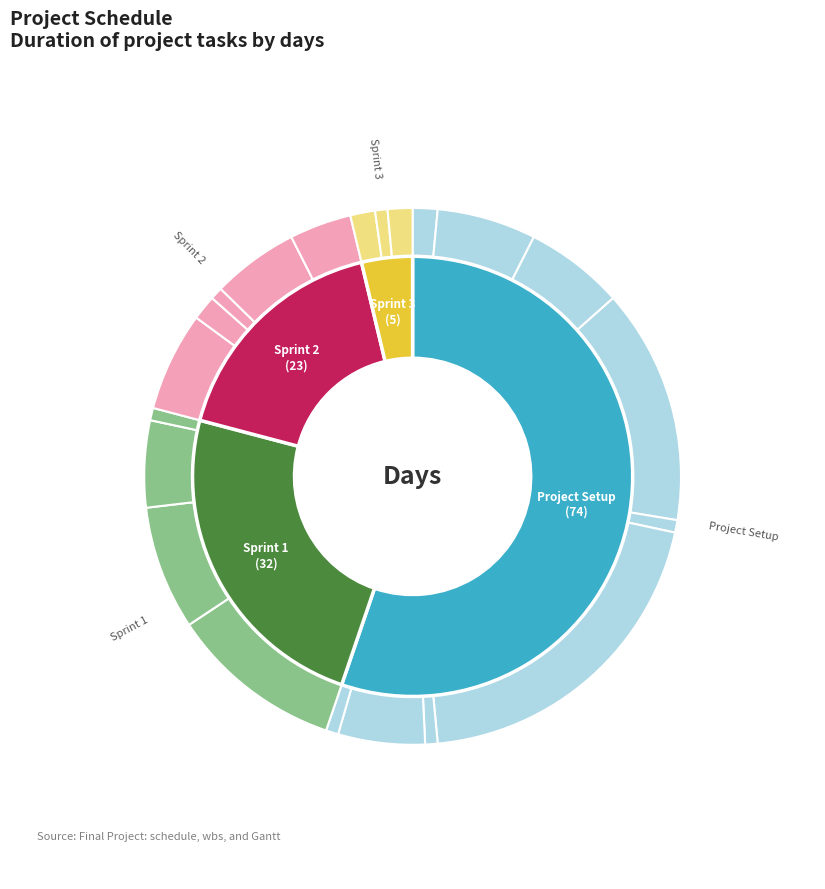

To the nearest percent, what portion does Prototyping represent?

1%